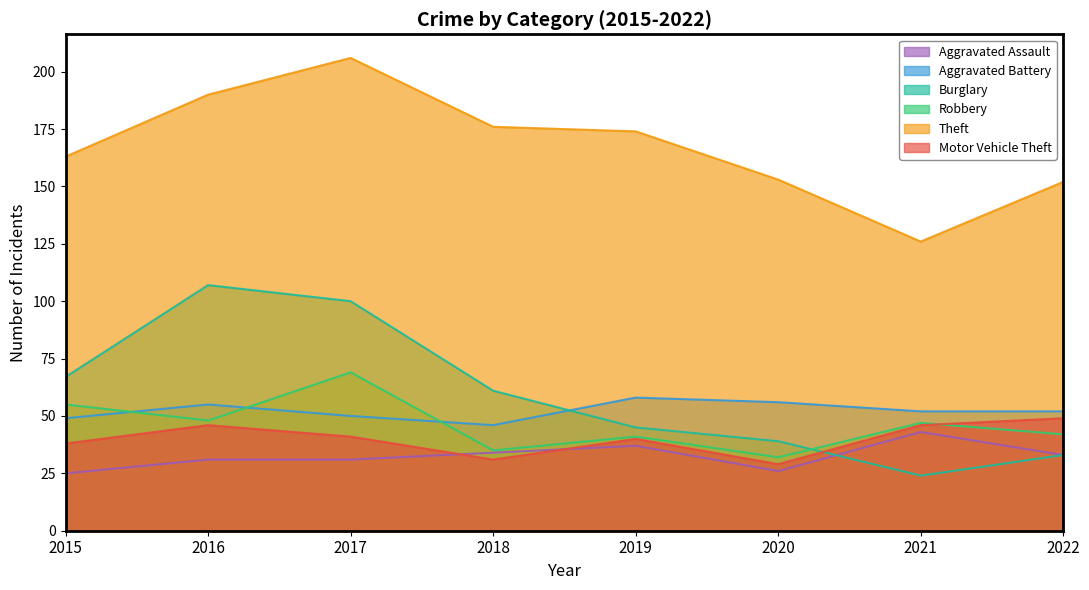

At which category does Burglary reach its first local peak?

2016